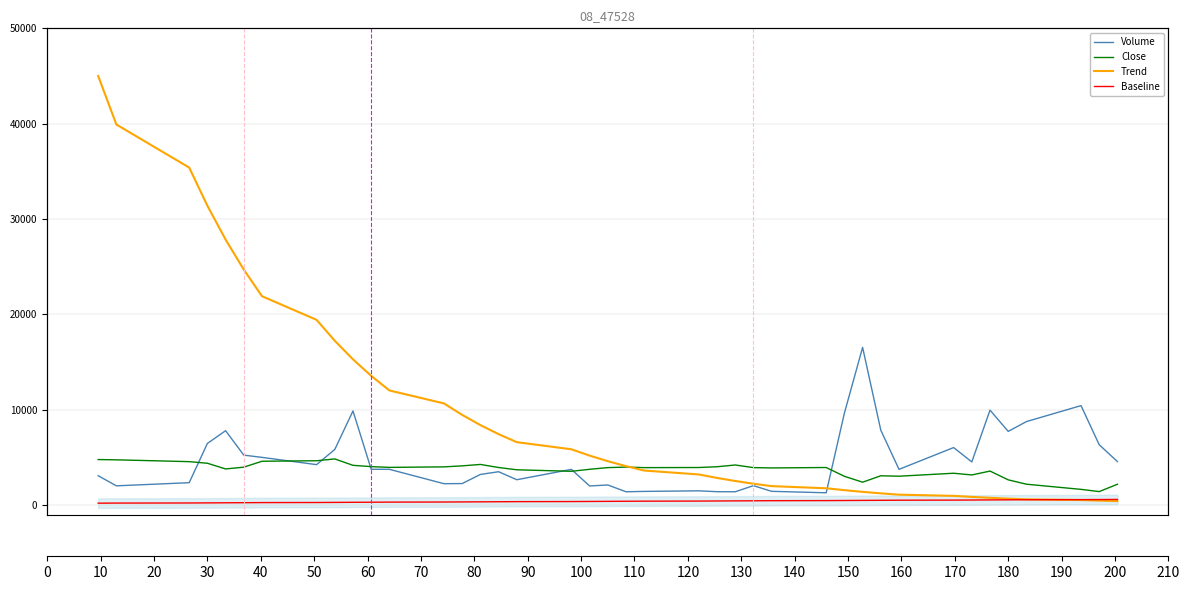

What is the greatest value displayed?

45000.0